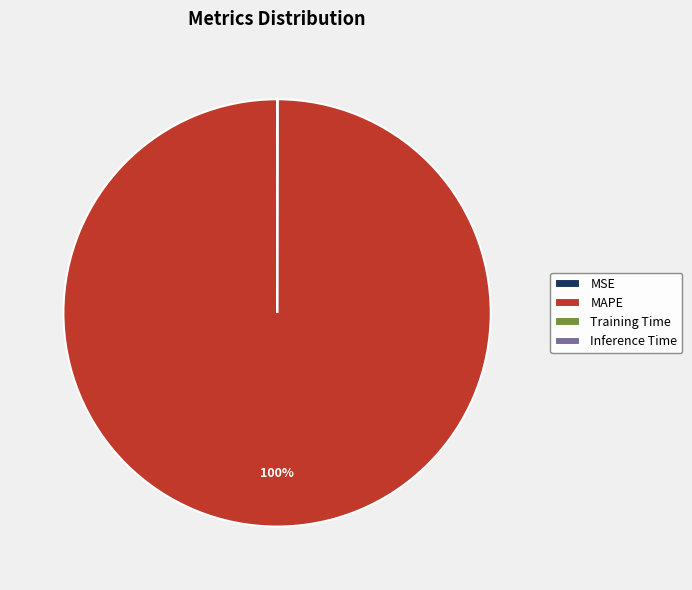

To the nearest percent, what is the difference between the largest and smallest slice percentages?

100%